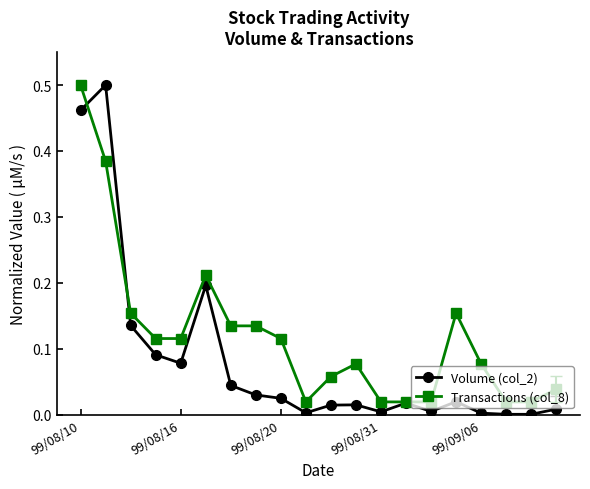

Which series has the largest total across all categories?

Transactions (col_8)